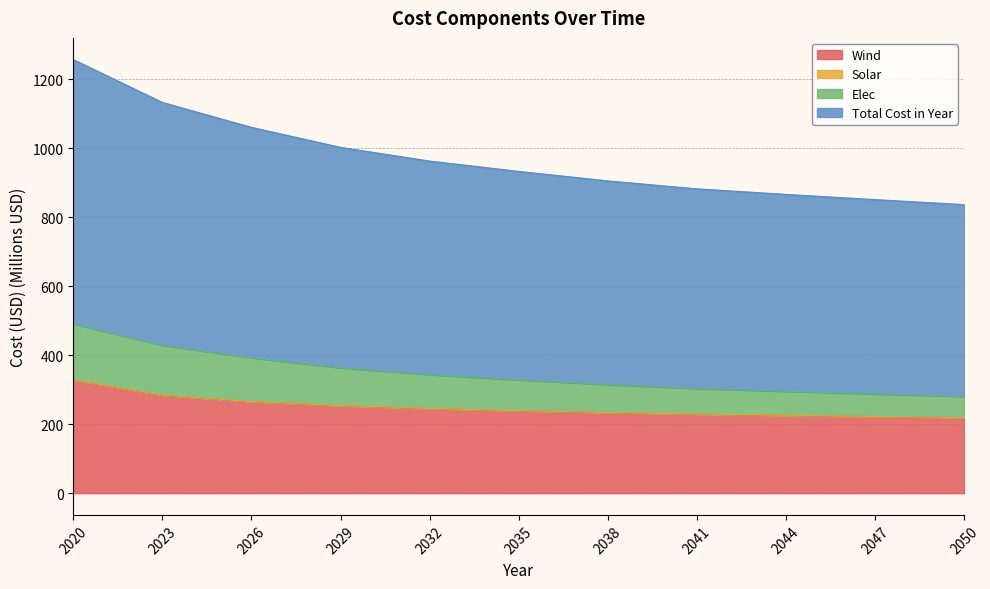

Between 2038 and 2029, which is larger?

2029